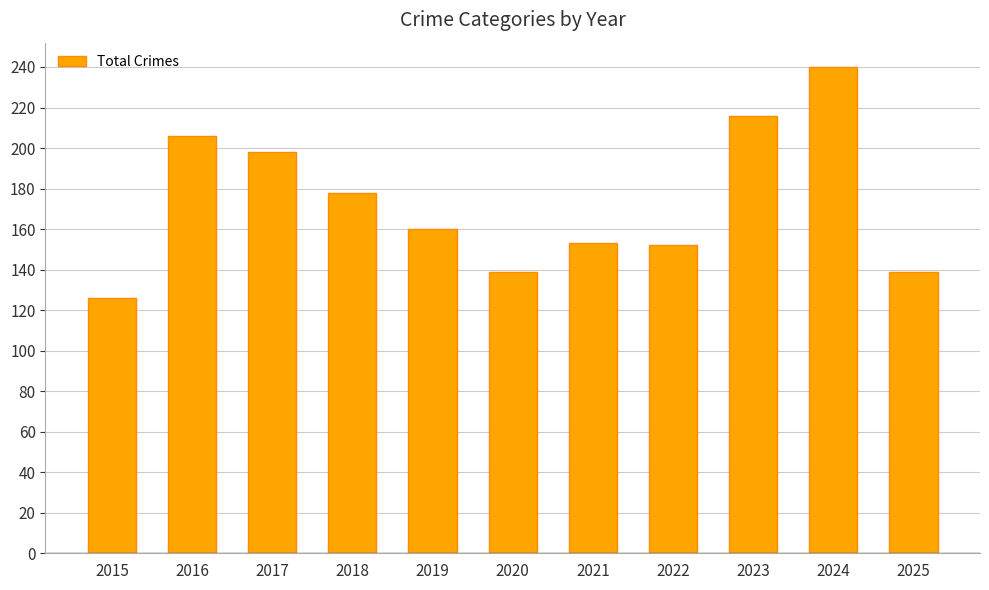

Where is the data nearest to the value 183?

2018